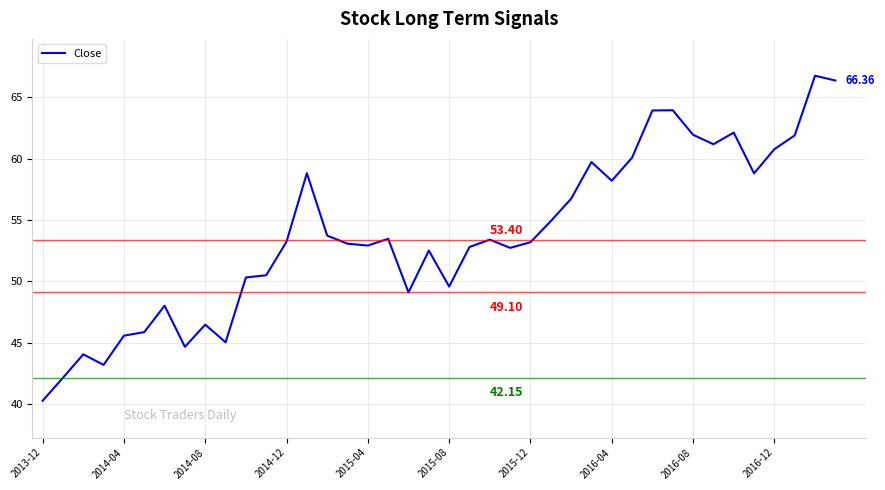

What is the difference between the maximum and minimum values?

26.5